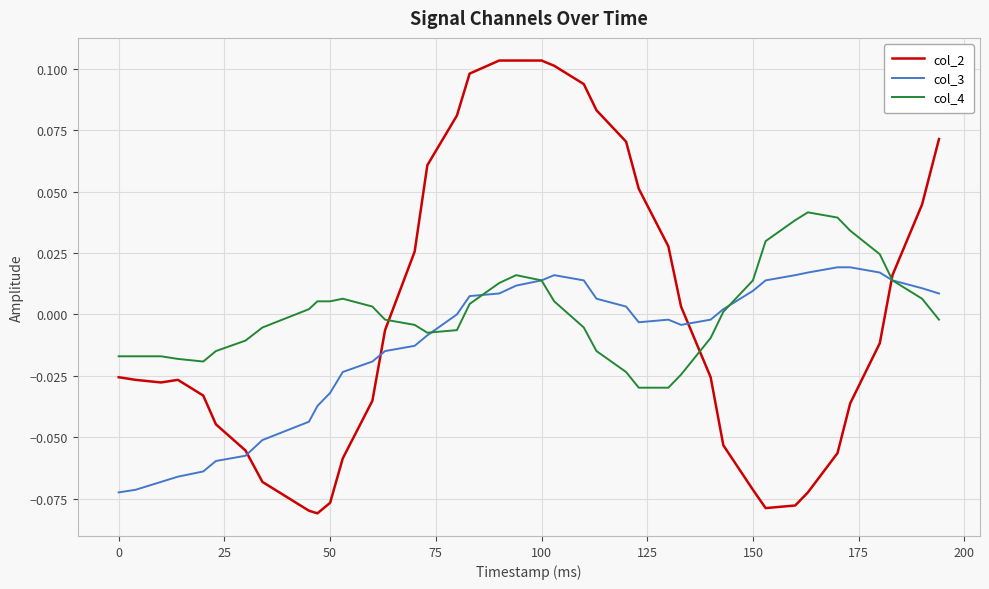

Which series has the widest spread of values?

col_2